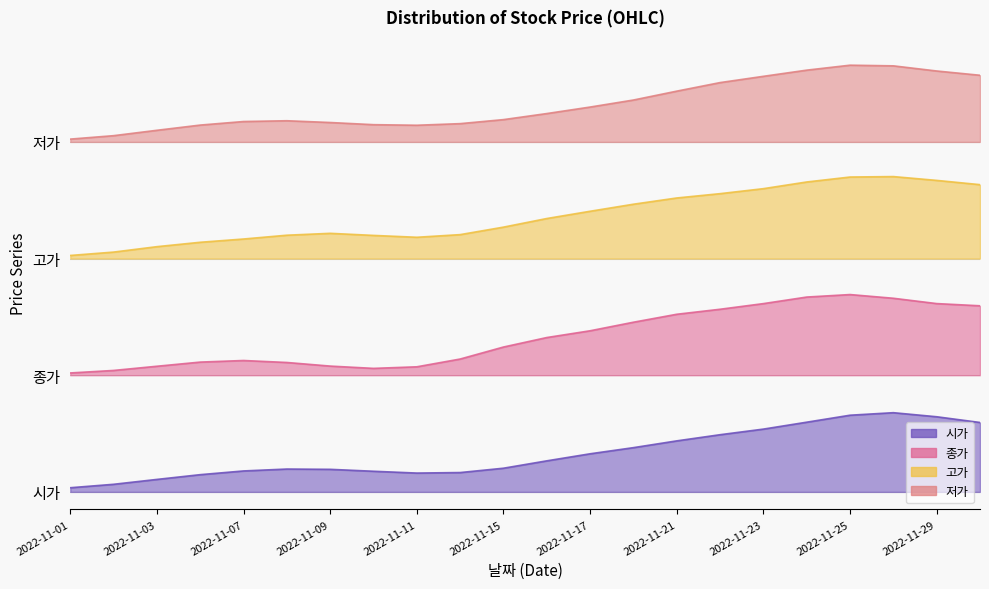

What are all the series names shown in the legend?

시가, 저가